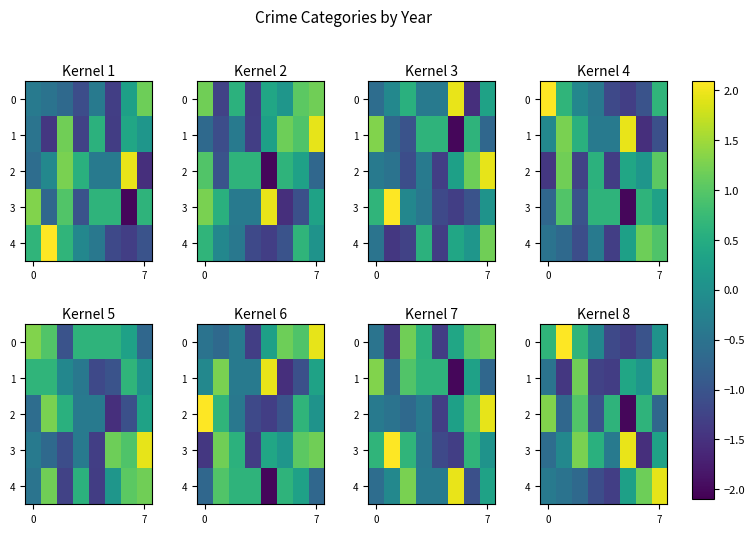

How many data points in 0 are less than 0?

4